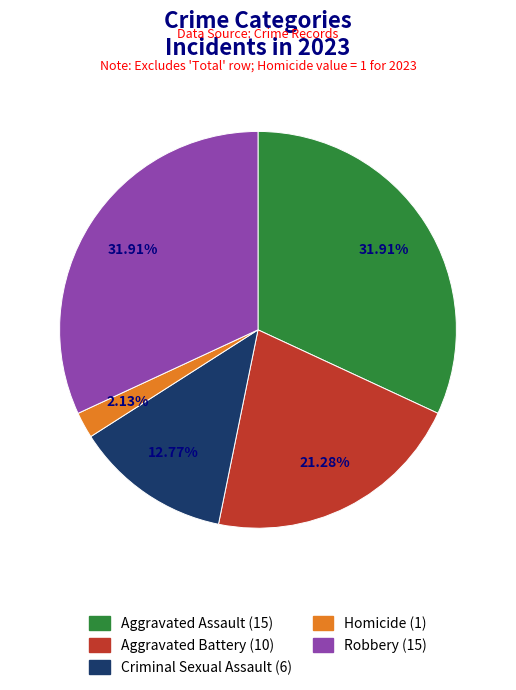

To the nearest percent, what is the combined percentage of Aggravated Battery and Criminal Sexual Assault?

34%